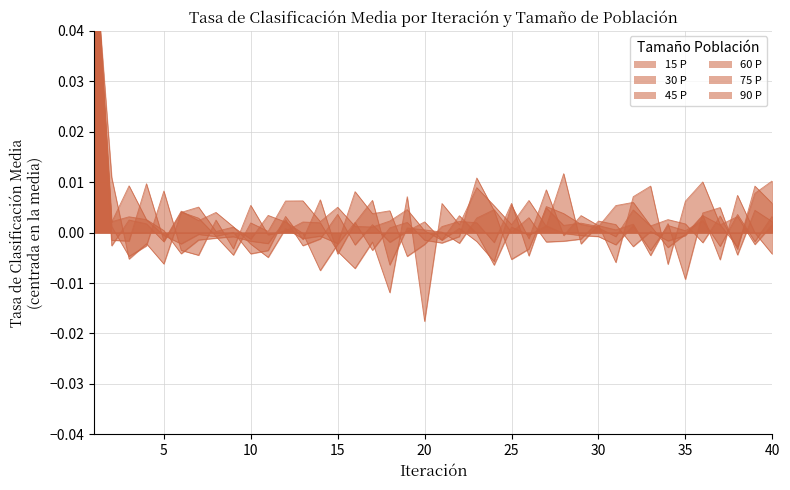

How many data points in 45 P are above 0?

25